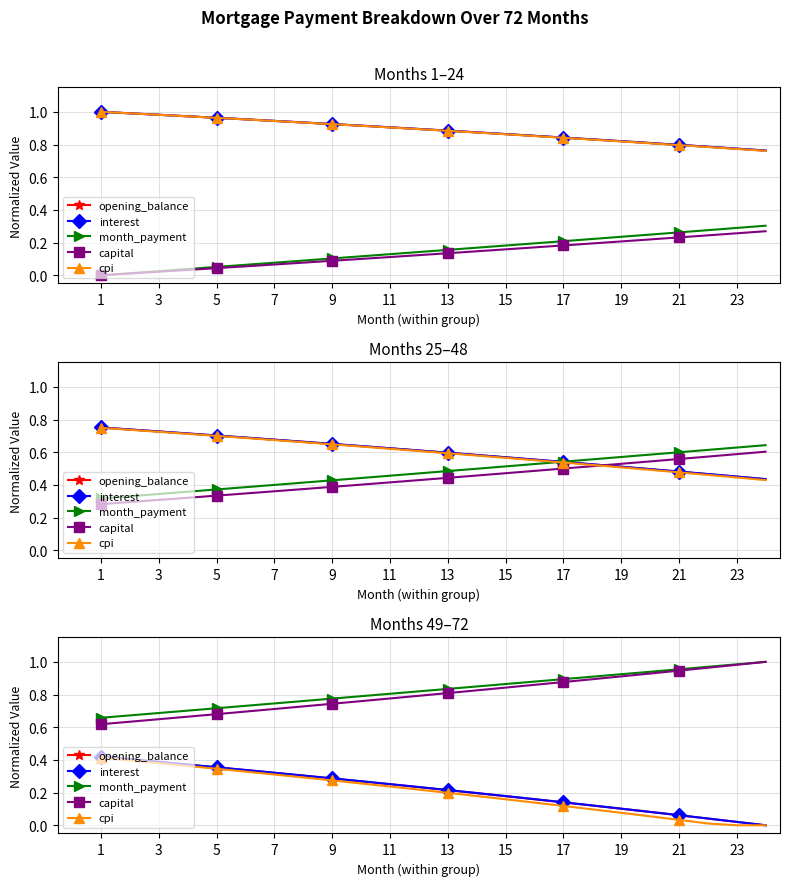

What is the difference between the highest and lowest values at 21?

0.6